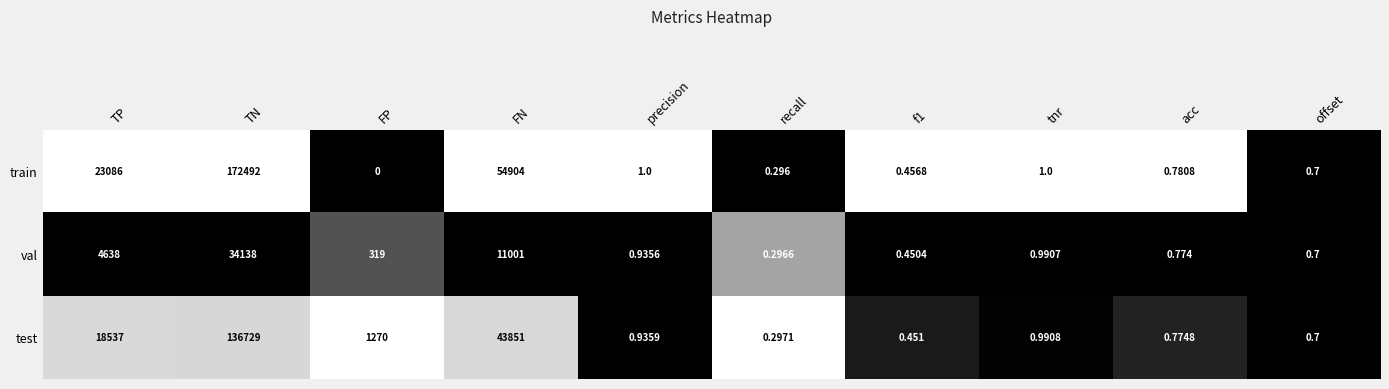

Where does the train series first go above 1?

TP